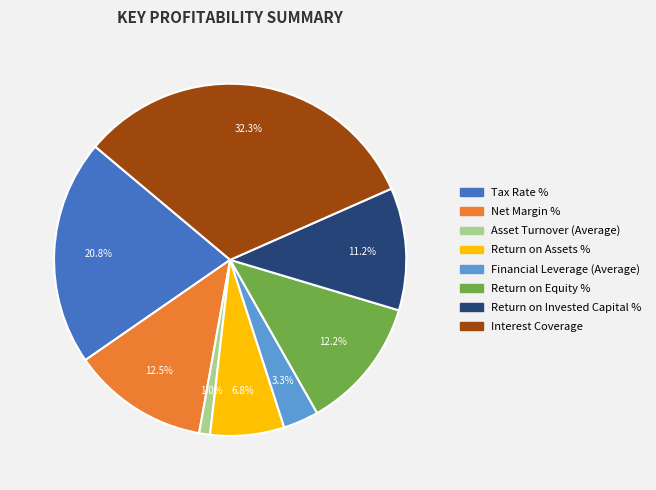

What percentage is the Interest Coverage slice, to the nearest percent?

32%